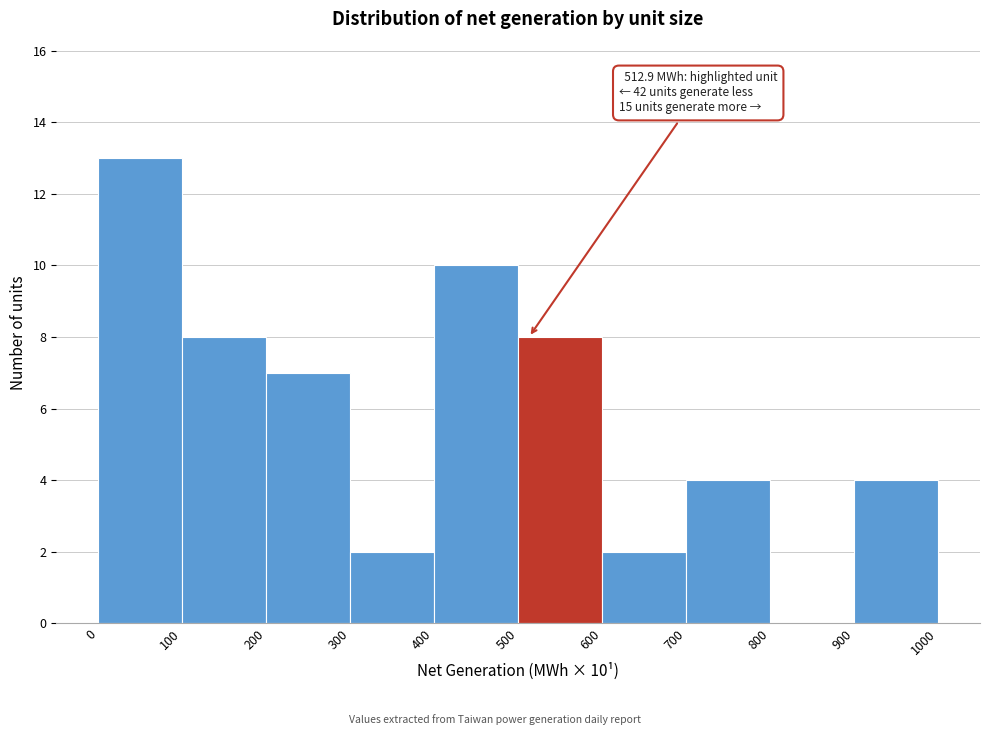

Which range on the x-axis has the tallest bar?

0 to 100